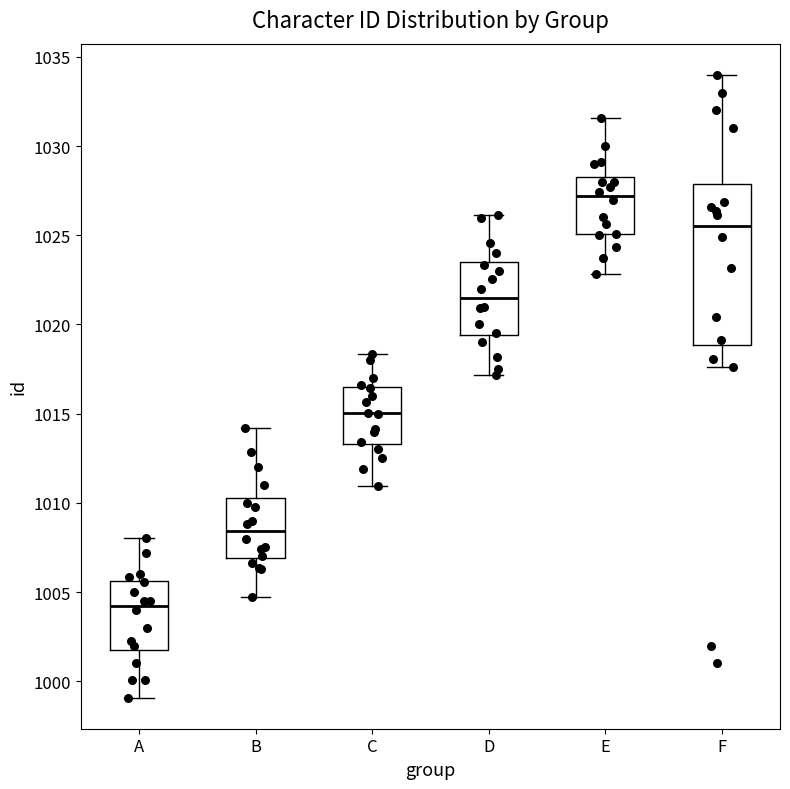

Reading left to right, read every box against the y-axis: the position of its median line, the range the box covers, and the ends of its whiskers. The values are not printed on the chart, so give them approximately, as read against the axis.

A: median 1004.0, box 1002.0 to 1005.5, whiskers 999.0 to 1008.0
B: median 1008.5, box 1007.0 to 1010.5, whiskers 1004.5 to 1014.0
C: median 1015.0, box 1013.5 to 1016.5, whiskers 1011.0 to 1018.5
D: median 1021.5, box 1019.5 to 1023.5, whiskers 1017.0 to 1026.0
E: median 1027.0, box 1025.0 to 1028.5, whiskers 1023.0 to 1031.5
F: median 1025.5, box 1019.0 to 1028.0, whiskers 1017.5 to 1034.0